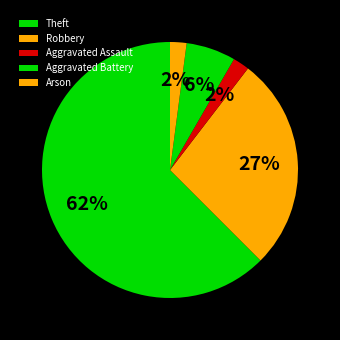

How many slices are in this pie chart?

5